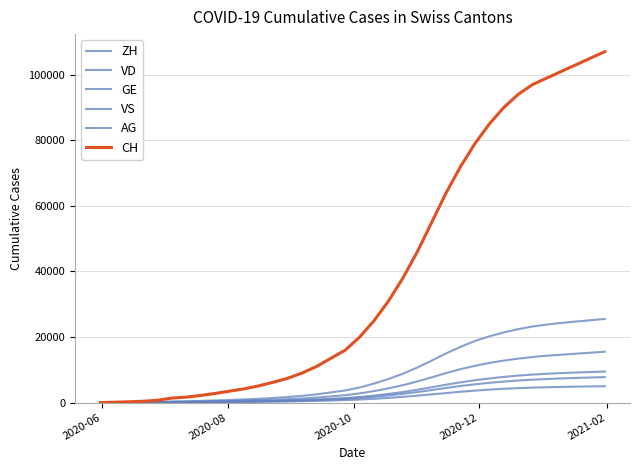

Does the chart have visible grid lines?

Yes